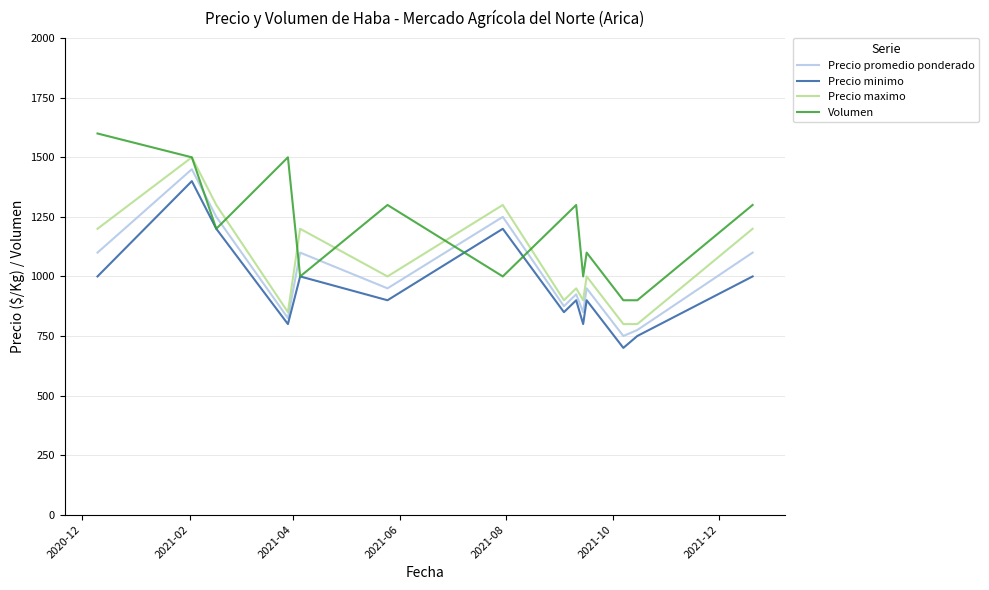

What is the smallest value displayed?

700